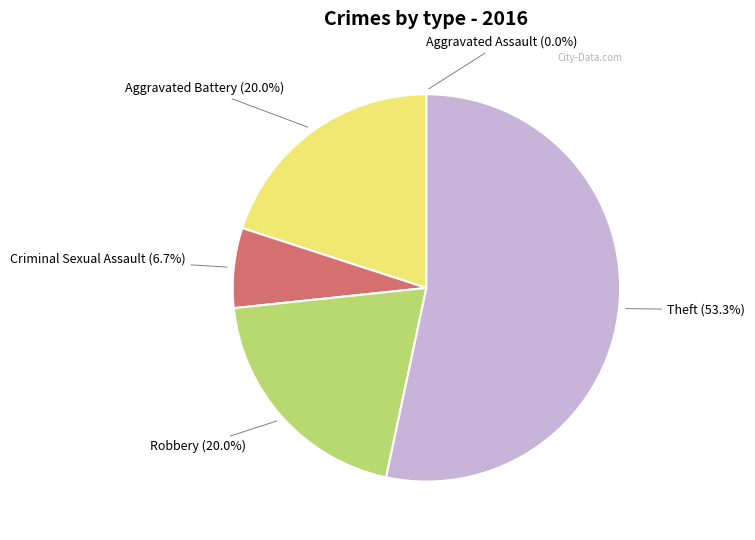

Is there a majority slice in this chart?

Yes